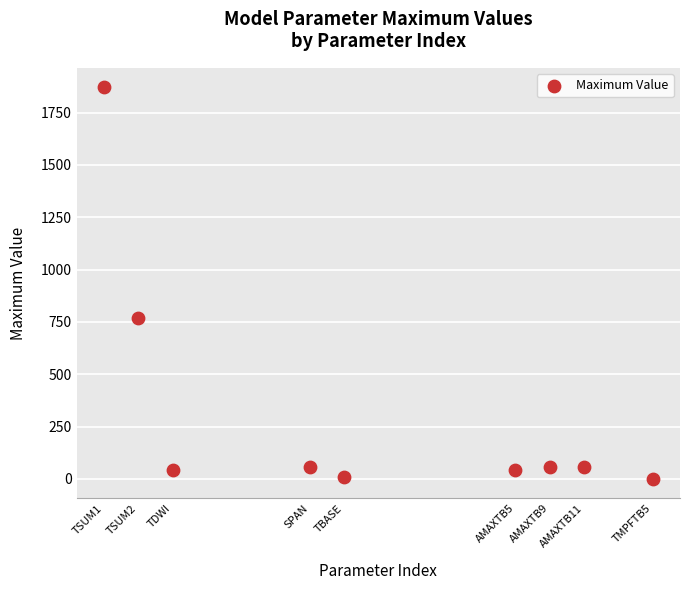

What Y value in the scatter plot is closest to 935?

770.0